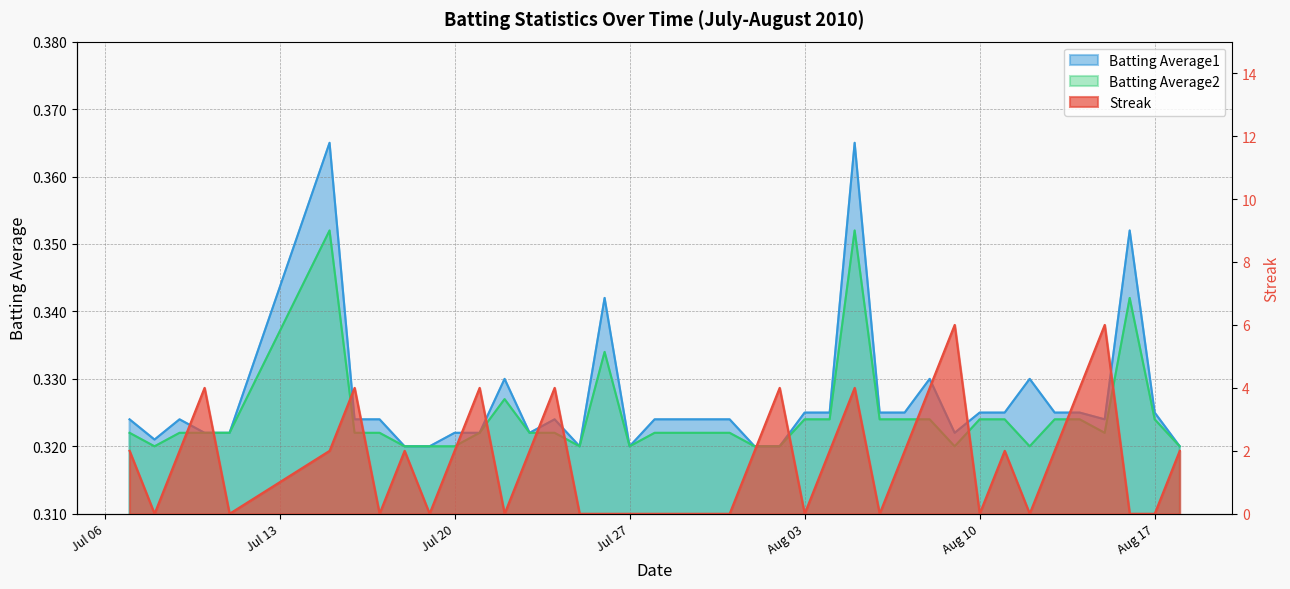

Reading right to left, list all the values displayed in this chart.

Streak: 2.0	0.0	0.0	6.0	4.0	2.0	0.0	2.0	0.0	6.0	4.0	2.0	0.0	4.0	2.0	0.0	4.0	2.0	0.0	0.0	0.0	0.0	0.0	0.0	0.0	4.0	2.0	0.0	4.0	2.0	0.0	2.0	0.0	4.0	2.0	0.0	4.0	2.0	0.0	2.0
Batting Average1: 0.3	0.3	0.4	0.3	0.3	0.3	0.3	0.3	0.3	0.3	0.3	0.3	0.3	0.4	0.3	0.3	0.3	0.3	0.3	0.3	0.3	0.3	0.3	0.3	0.3	0.3	0.3	0.3	0.3	0.3	0.3	0.3	0.3	0.3	0.4	0.3	0.3	0.3	0.3	0.3
Batting Average2: 0.3	0.3	0.3	0.3	0.3	0.3	0.3	0.3	0.3	0.3	0.3	0.3	0.3	0.4	0.3	0.3	0.3	0.3	0.3	0.3	0.3	0.3	0.3	0.3	0.3	0.3	0.3	0.3	0.3	0.3	0.3	0.3	0.3	0.3	0.4	0.3	0.3	0.3	0.3	0.3